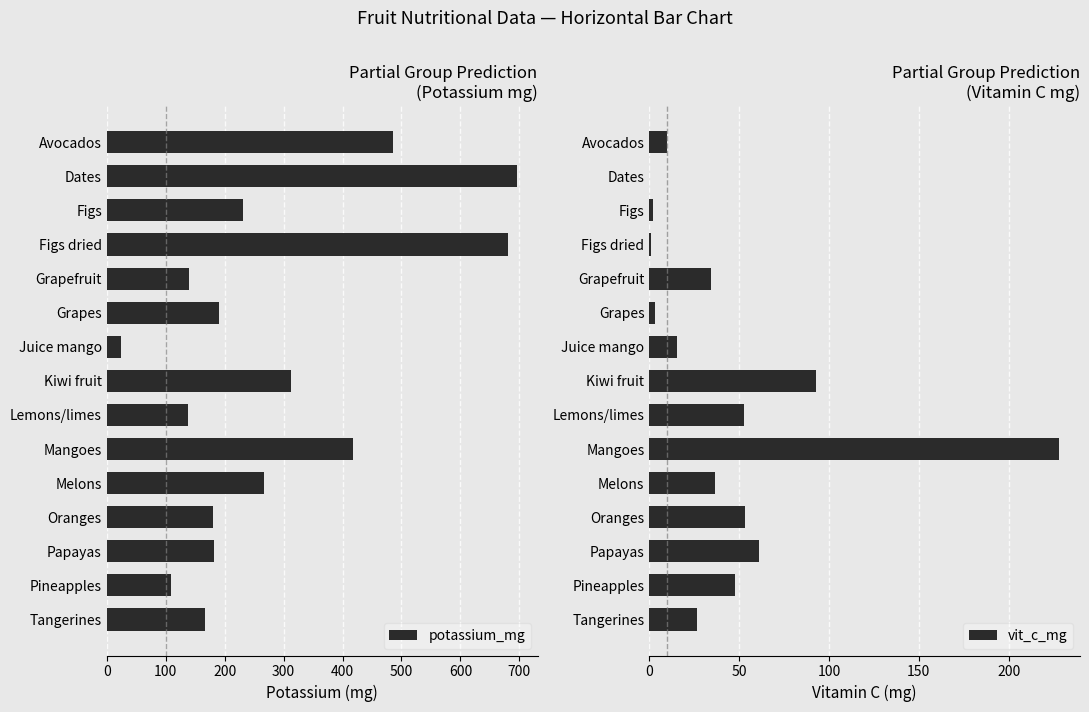

Which series has the largest range (max minus min)?

potassium_mg